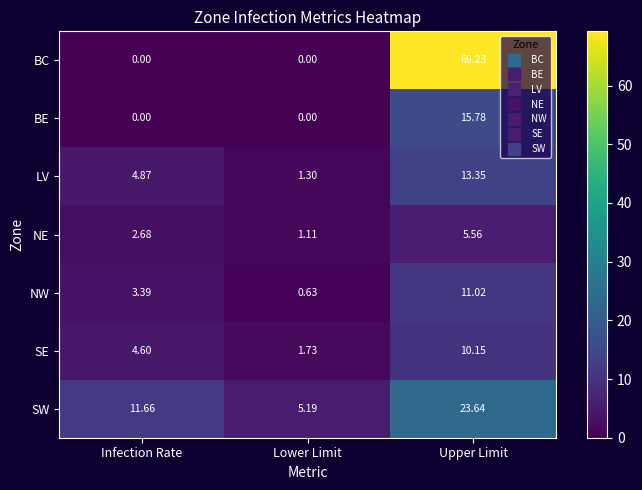

Rank the categories by NW value from highest to lowest.

Upper Limit, Infection Rate, Lower Limit